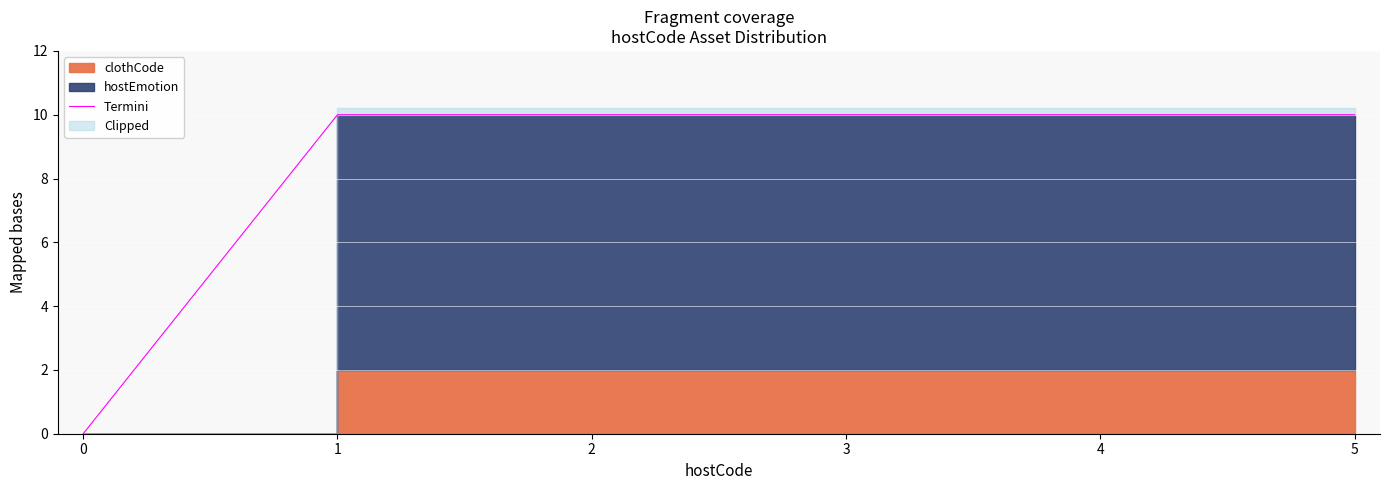

Reading left to right, transcribe all the data shown in this chart.

0=0	1=10	2=10	3=10	4=10	5=10